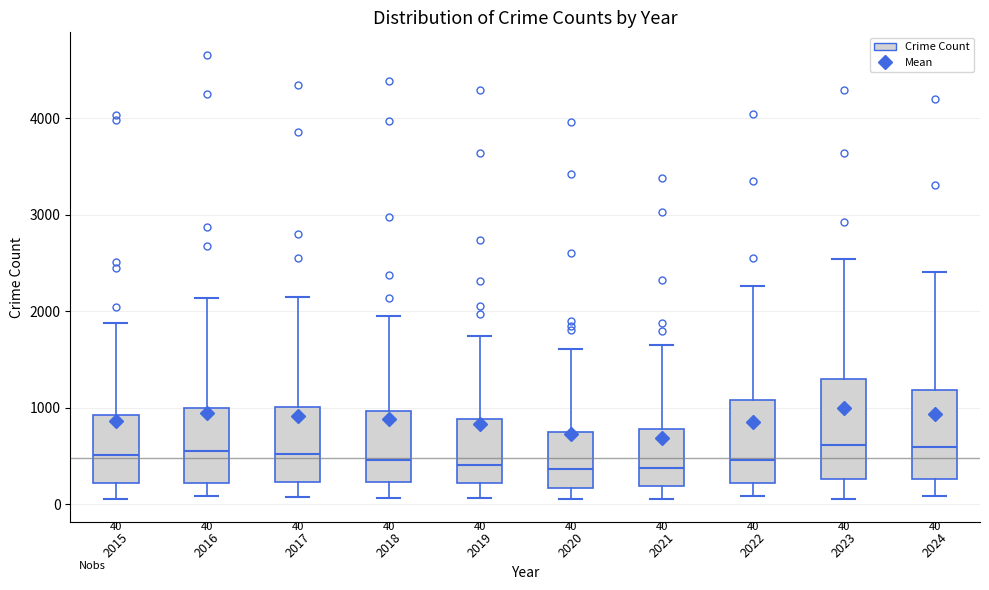

Which box is the tallest, from its lower edge to its upper edge?

2023